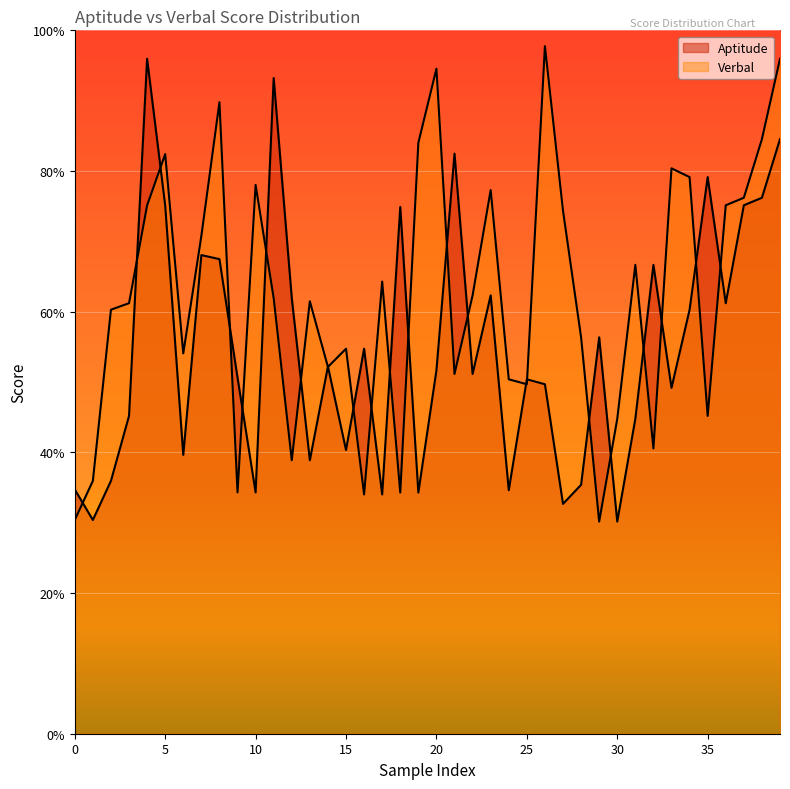

Between 0 and 0, which series saw the biggest shift?

Verbal